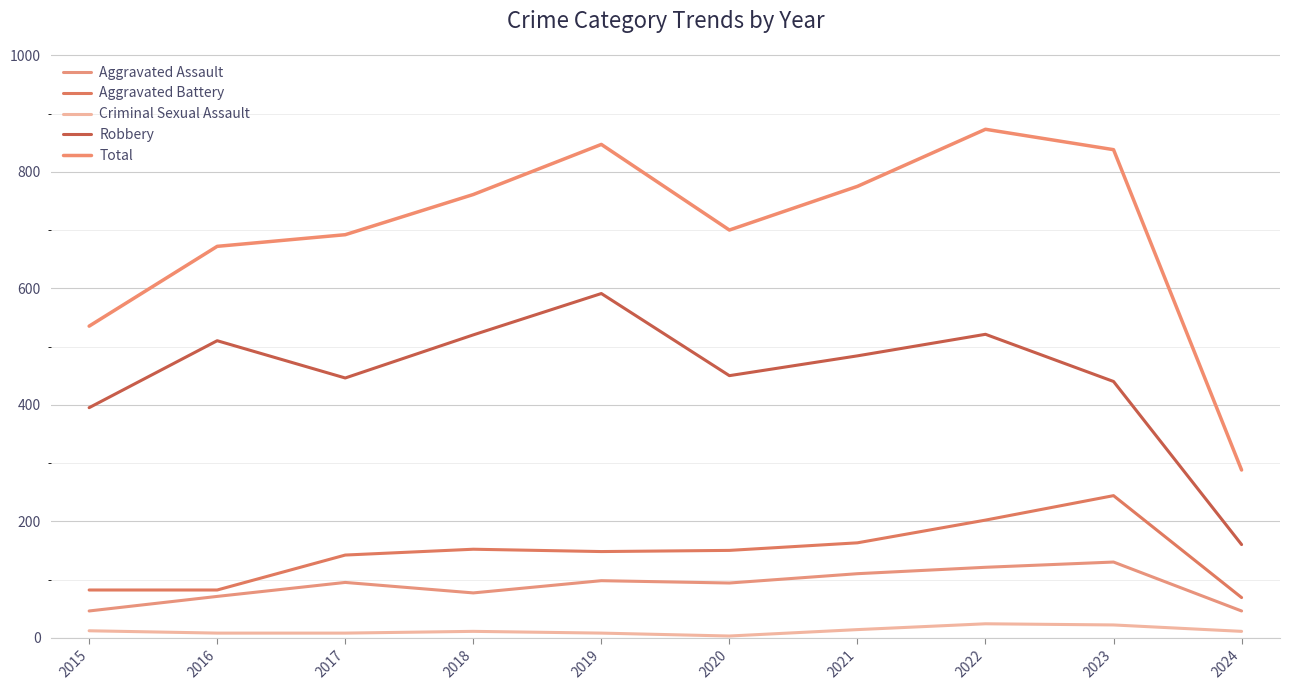

Is it true that Total equals 128 at 2015?

False